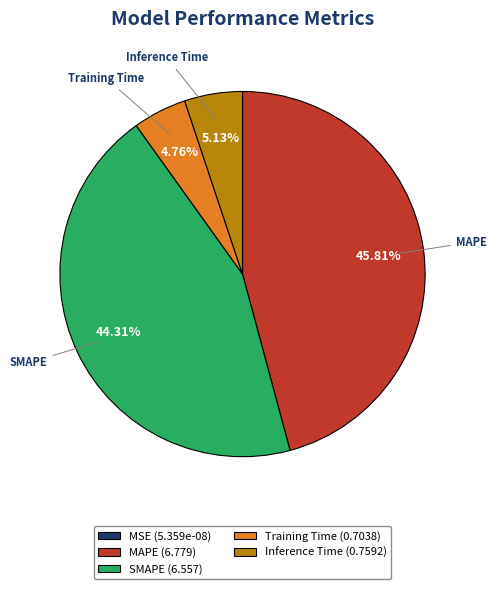

What is the largest slice in the pie chart?

MAPE